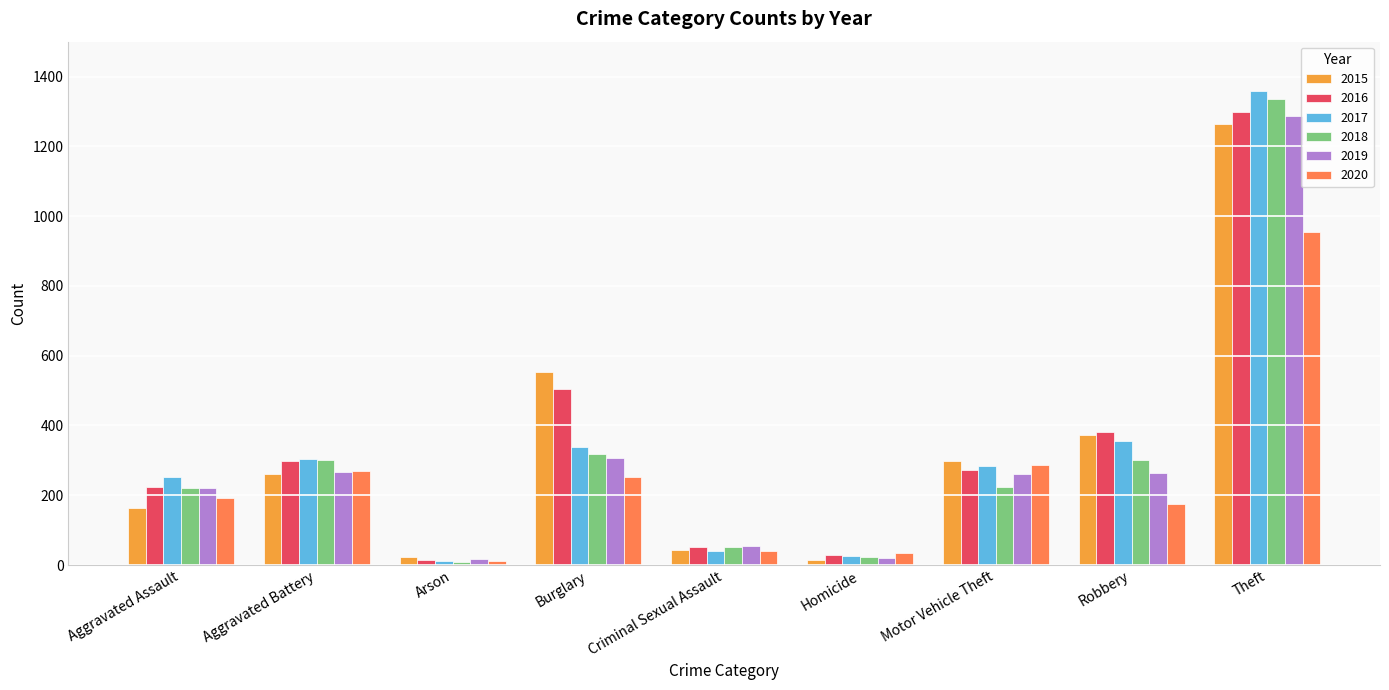

What is the difference between the 2019 values at Robbery and Criminal Sexual Assault?

210